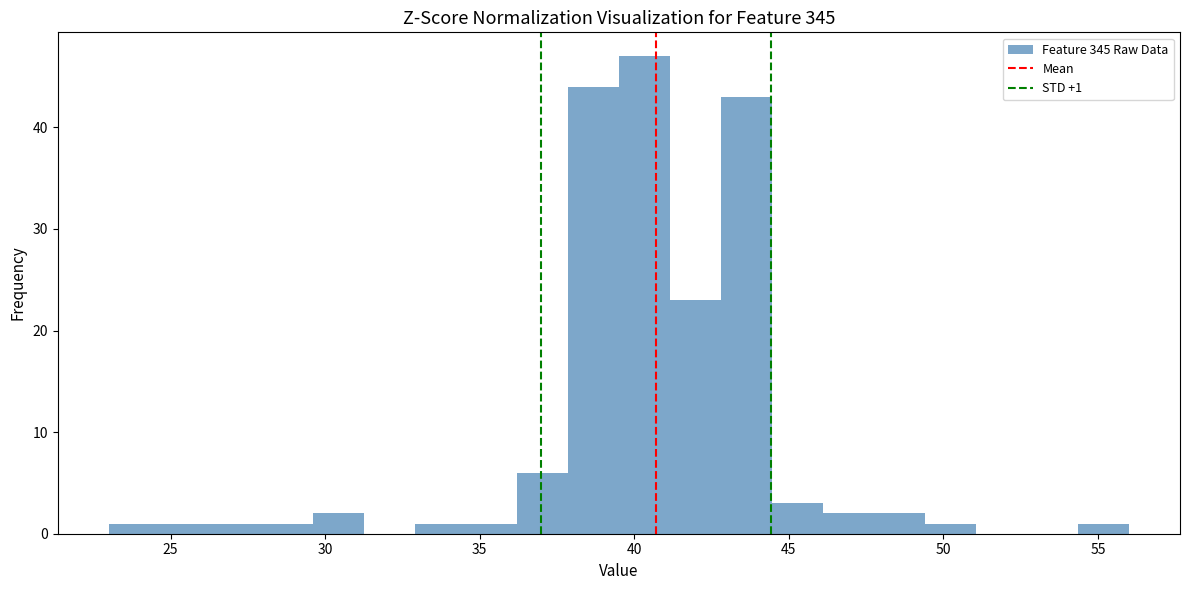

Read against the x-axis, roughly where is the centre of the tallest bar?

40.5